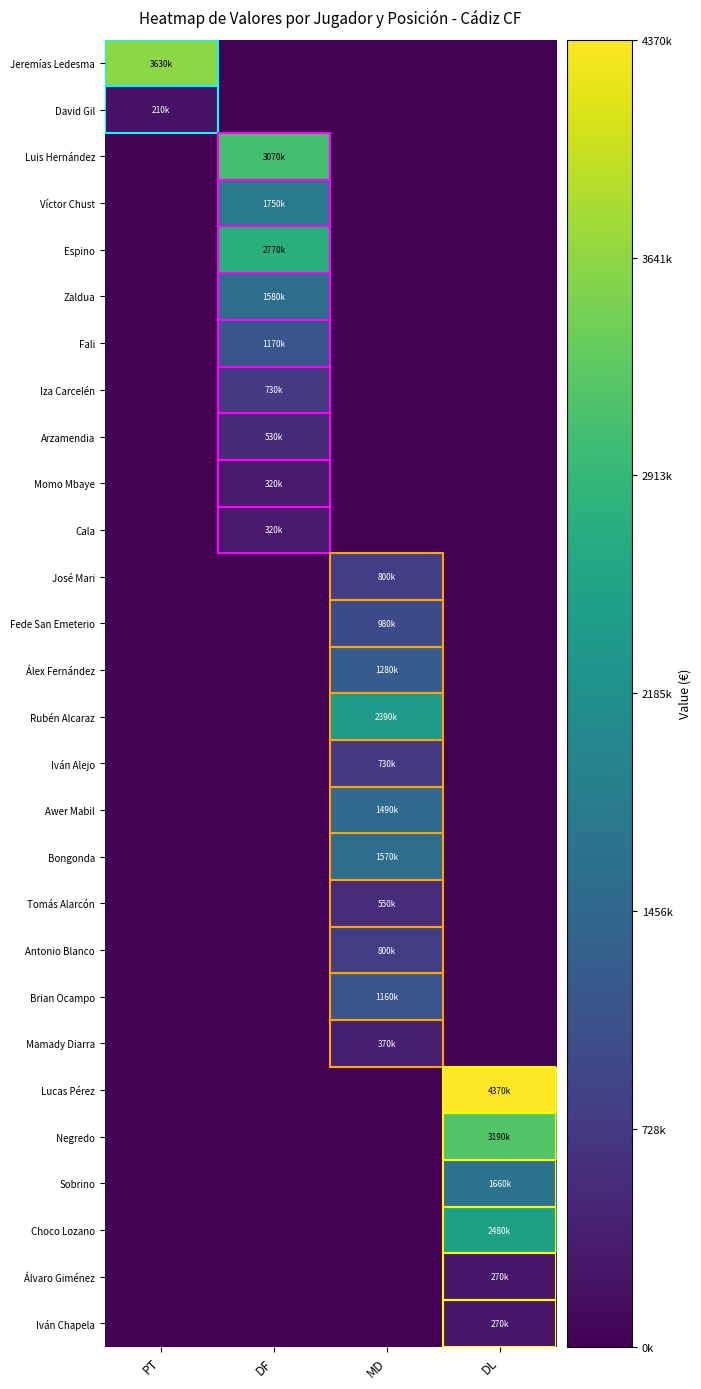

Which has a higher value, DL or PT?

PT